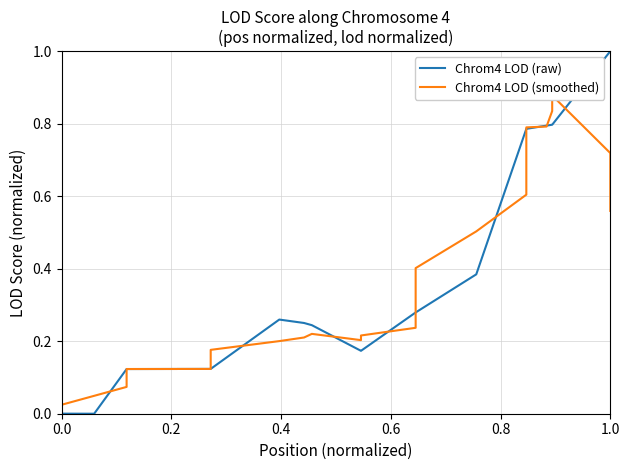

What is the average value of the Chrom4 LOD (raw) series?

0.3